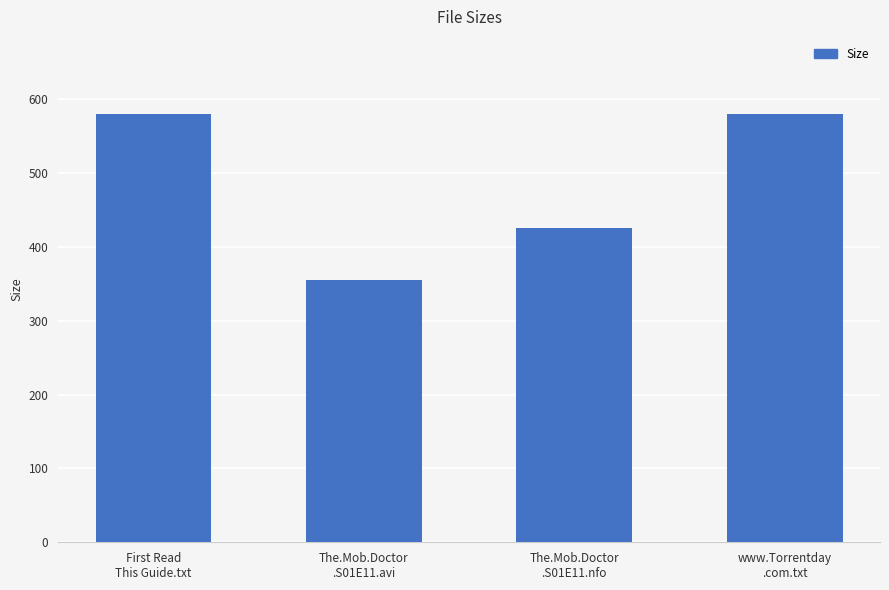

The chart shows a value of 336.4 at www.Torrentday
.com.txt. True or false?

False